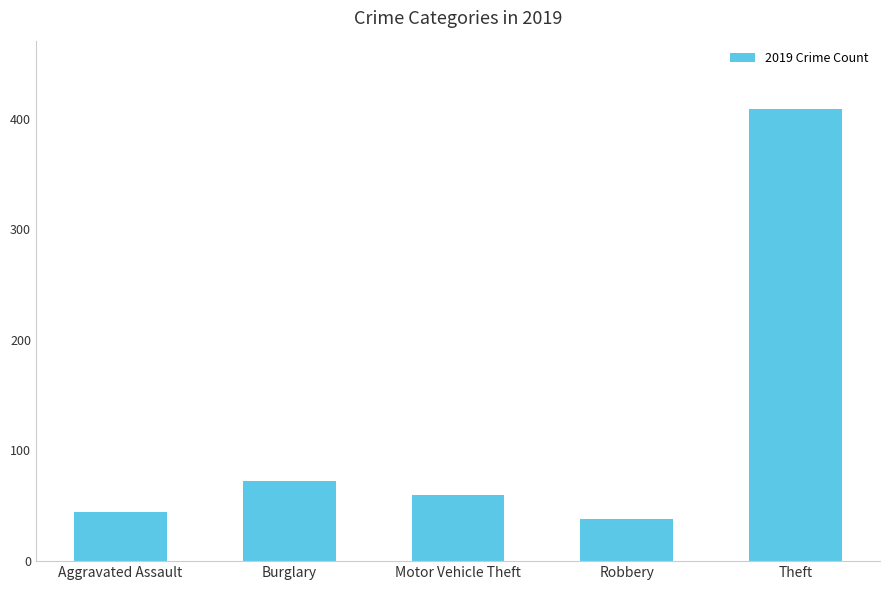

Rank the categories by value from highest to lowest.

Theft, Burglary, Motor Vehicle Theft, Aggravated Assault, Robbery